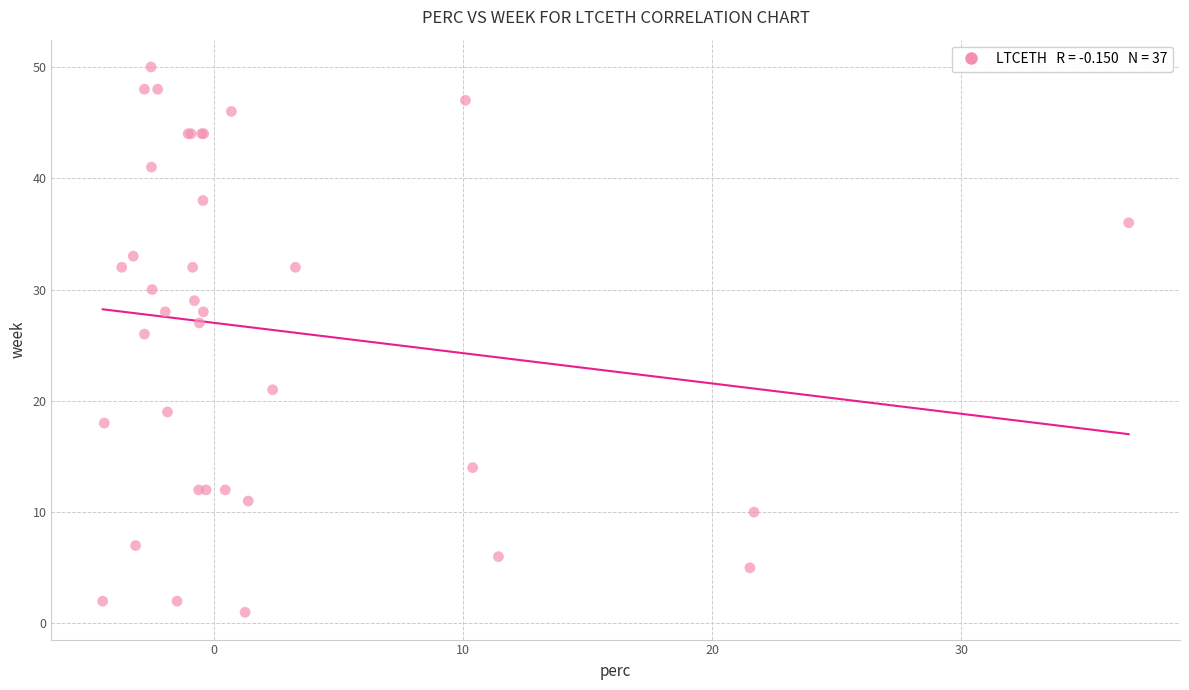

What Y value in the scatter plot is closest to 25?

26